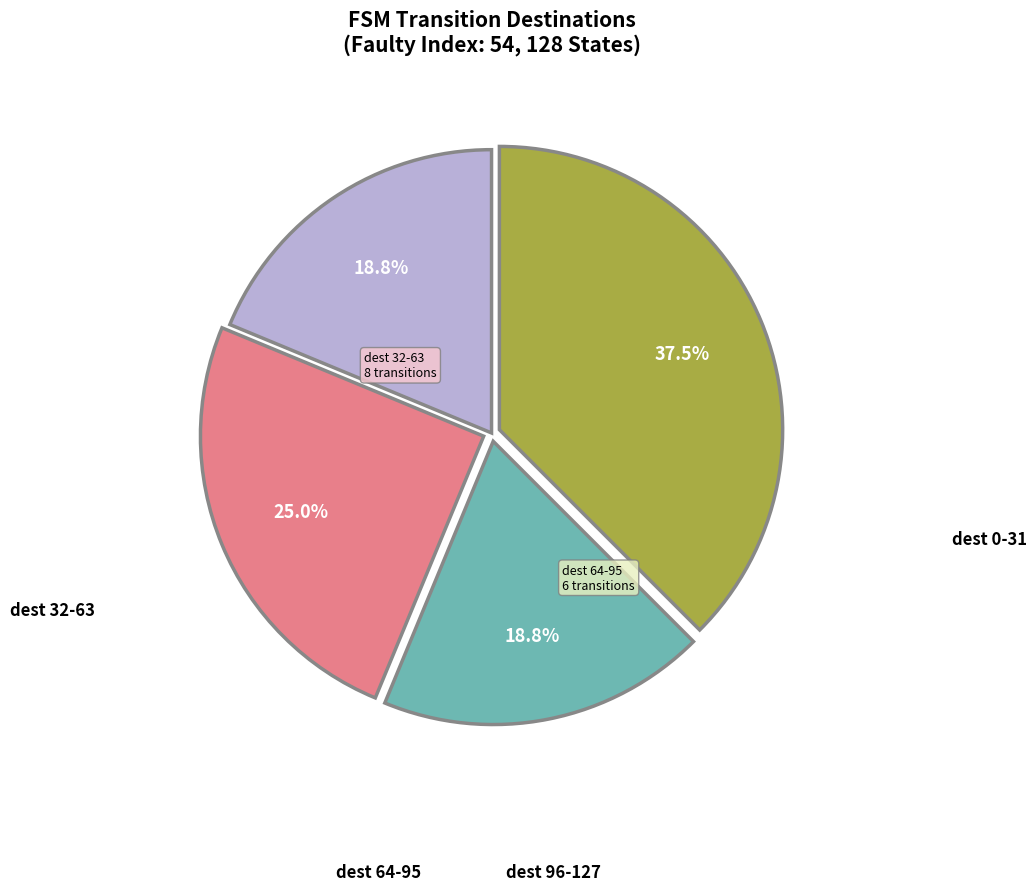

How many slices are in this pie chart?

4